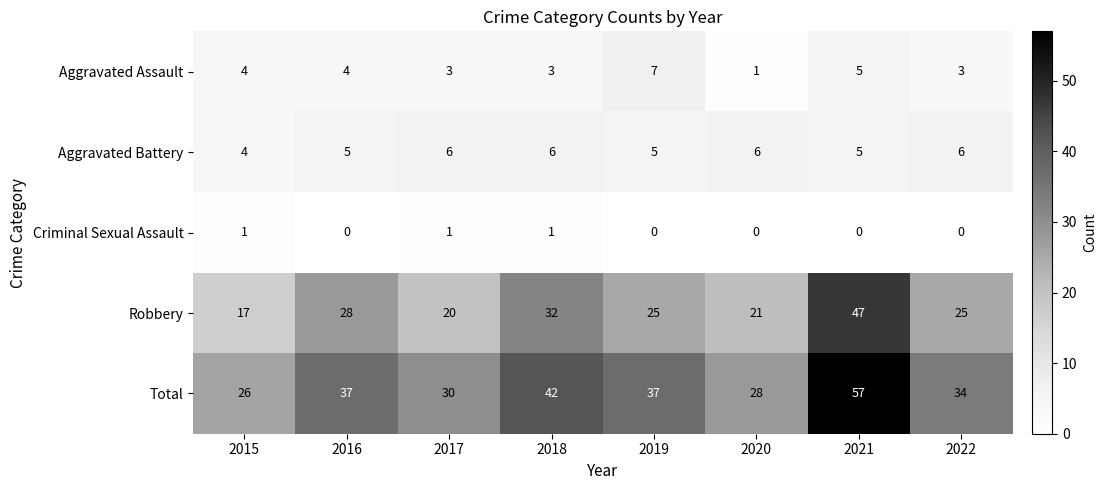

Which series has the largest total across all categories?

Total